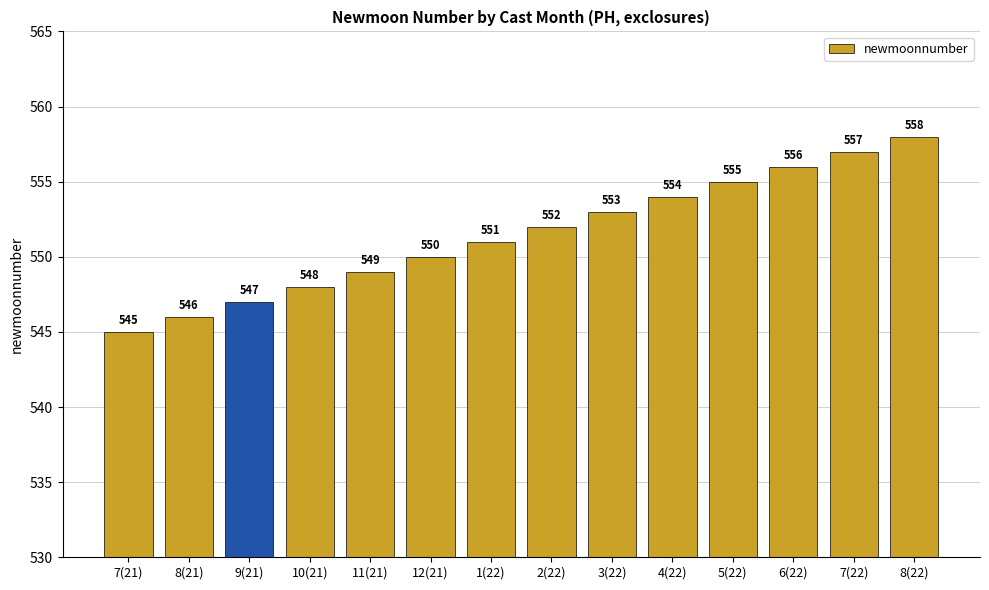

Rank the categories by value from lowest to highest.

7(21), 8(21), 9(21), 10(21), 11(21), 12(21), 1(22), 2(22), 3(22), 4(22), 5(22), 6(22), 7(22), 8(22)